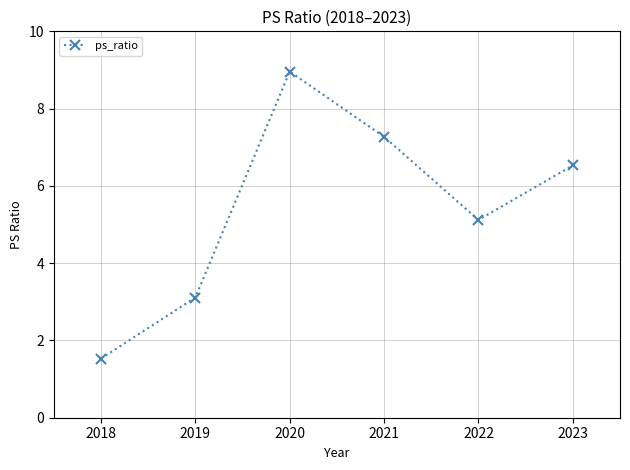

What is the value of the 2nd point from the left?

3.1